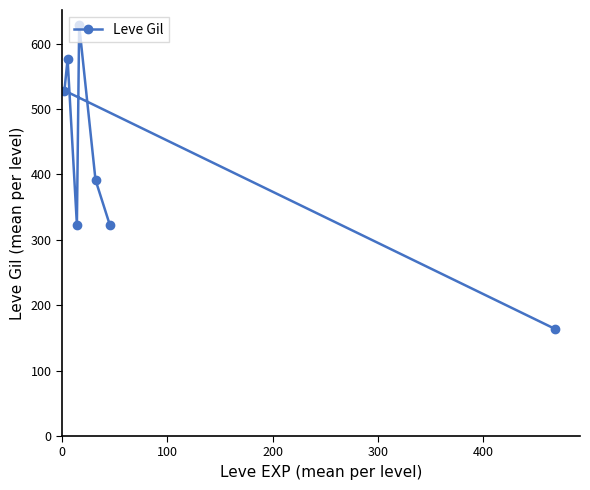

How many values exceed 391?

4